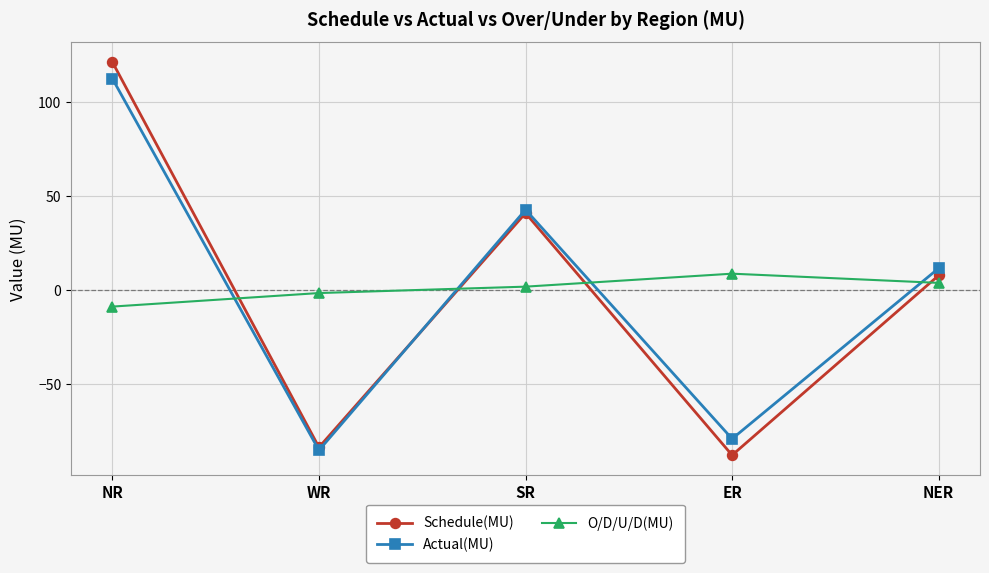

List the series in order of their peak value, lowest first.

O/D/U/D(MU), Actual(MU), Schedule(MU)